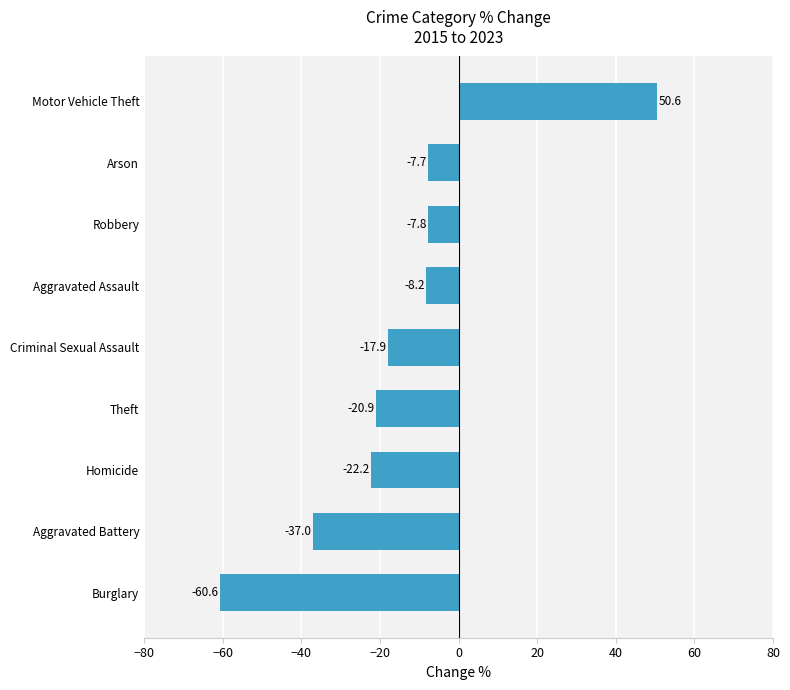

How many data points are less than -17?

5